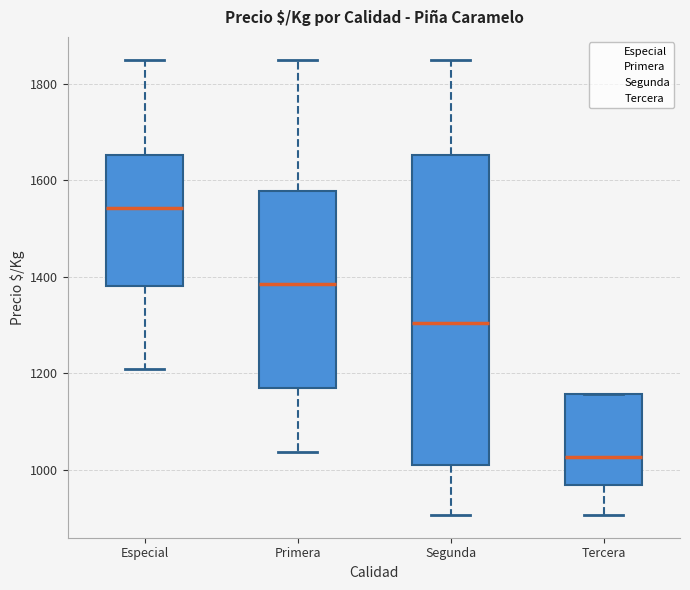

Which box has the highest median line?

Especial